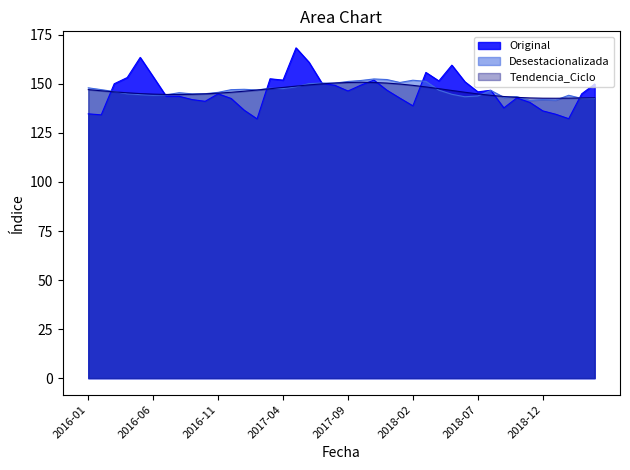

Which series has the widest spread of values?

Original